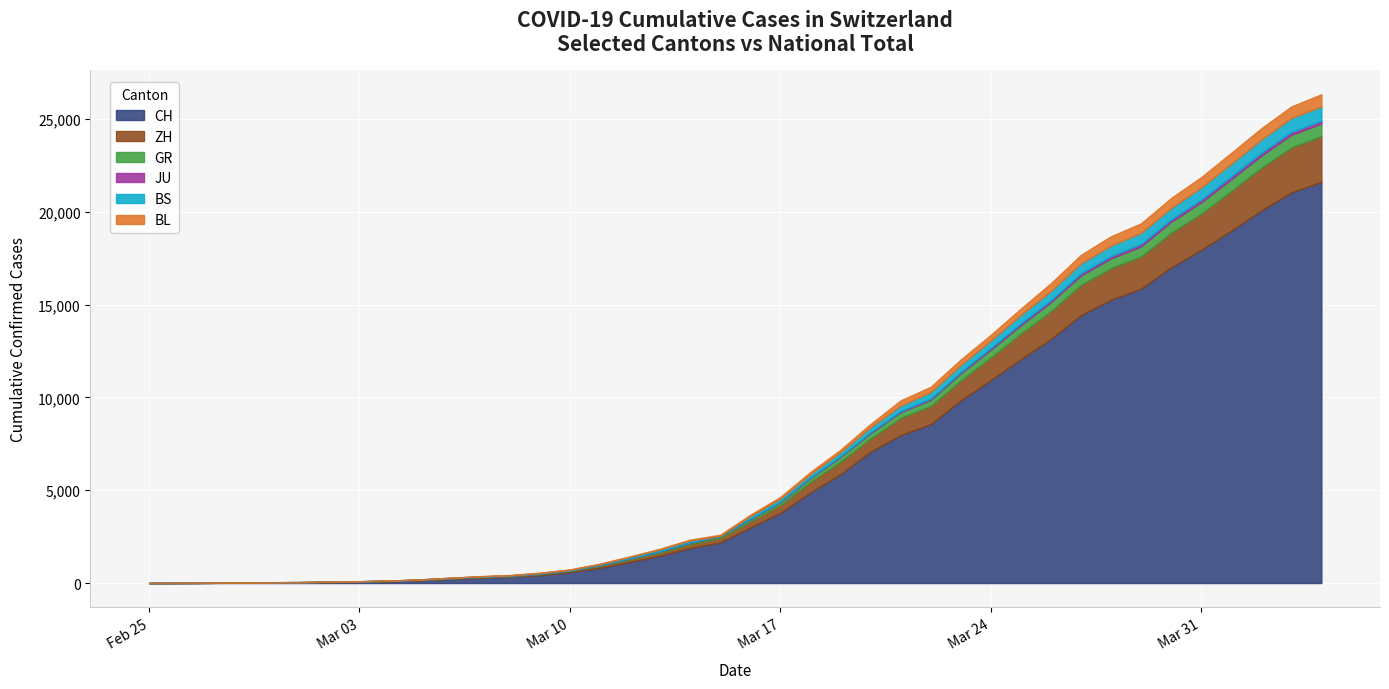

True or false: ZH and CH cross at least once.

False